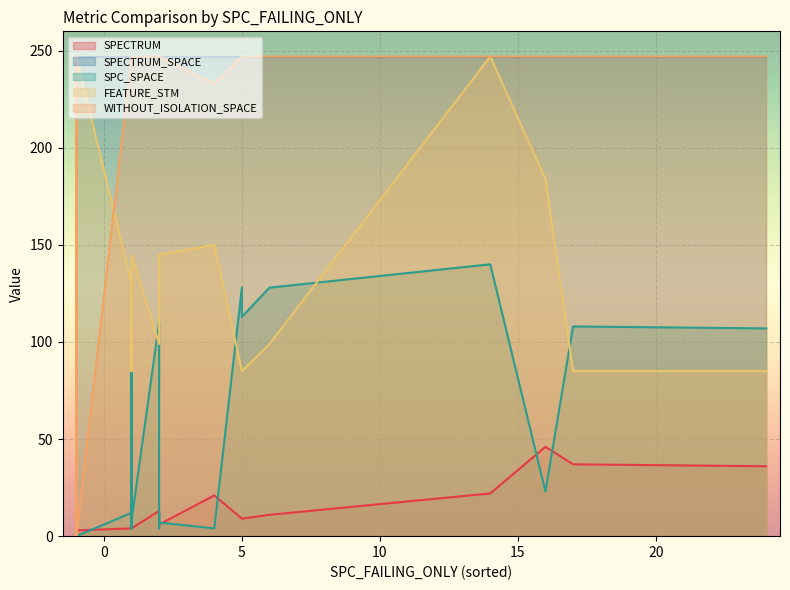

The WITHOUT_ISOLATION_SPACE series shows 73 at -1. True or false?

False